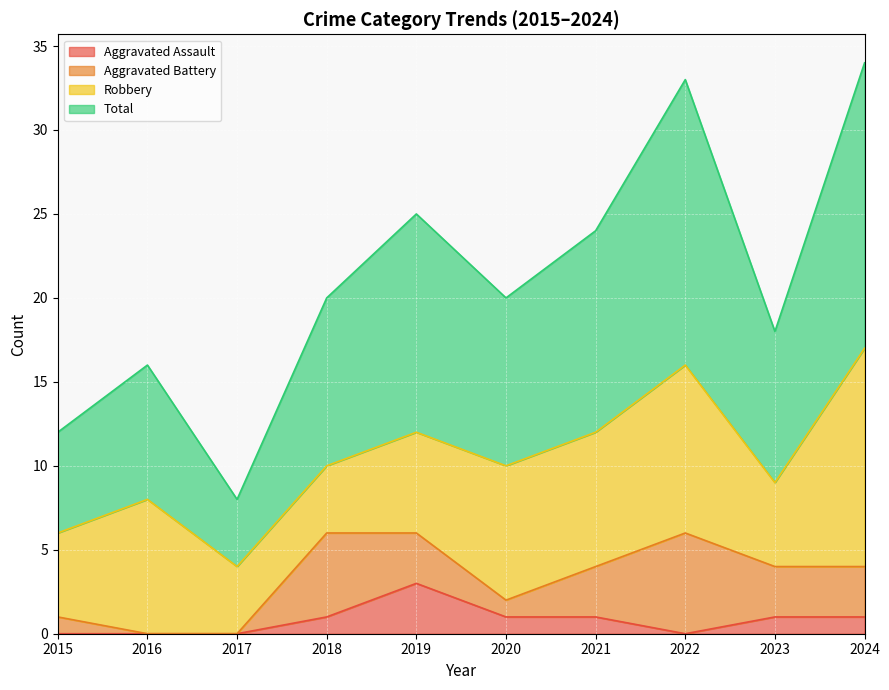

How many lines are shown in the chart?

4